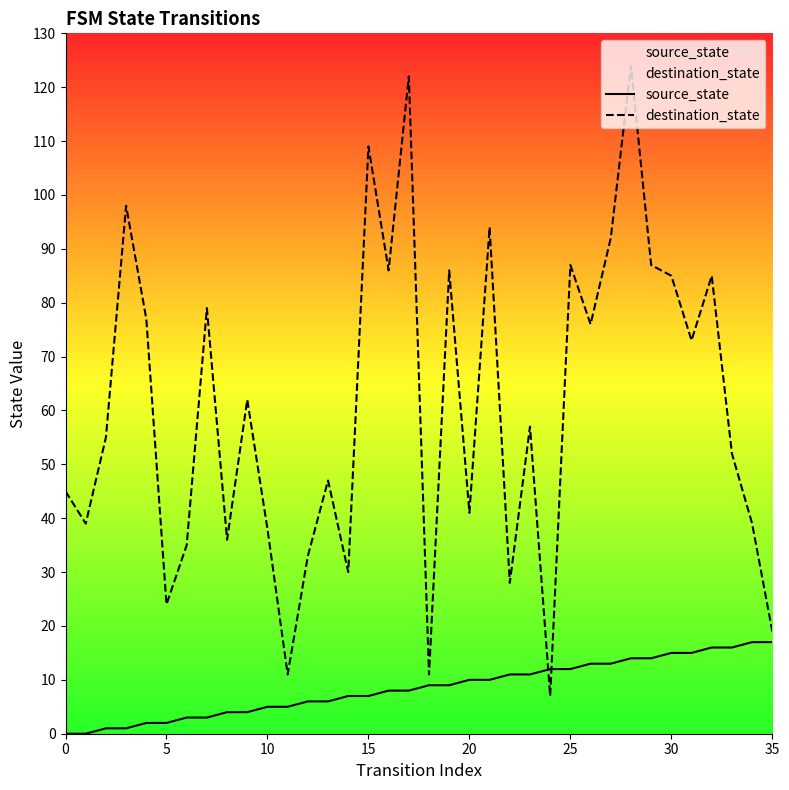

True or false: destination_state and source_state cross at least once.

True